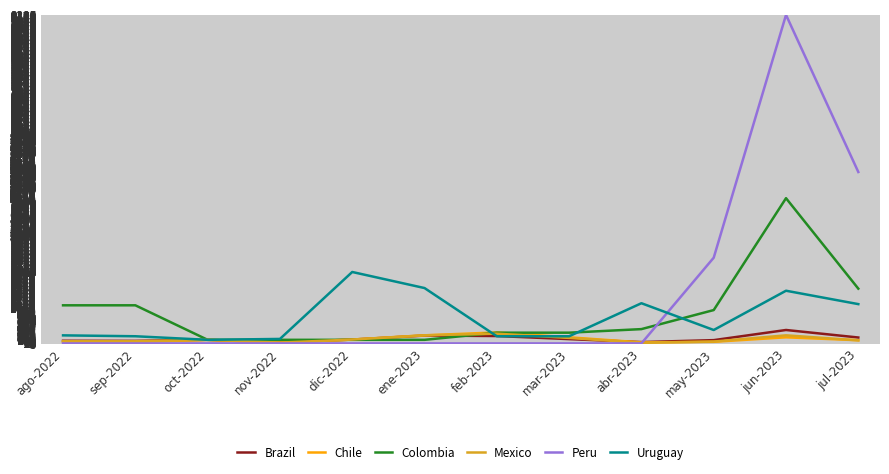

What is the difference between the maximum and minimum values in the Peru series?

9200.0